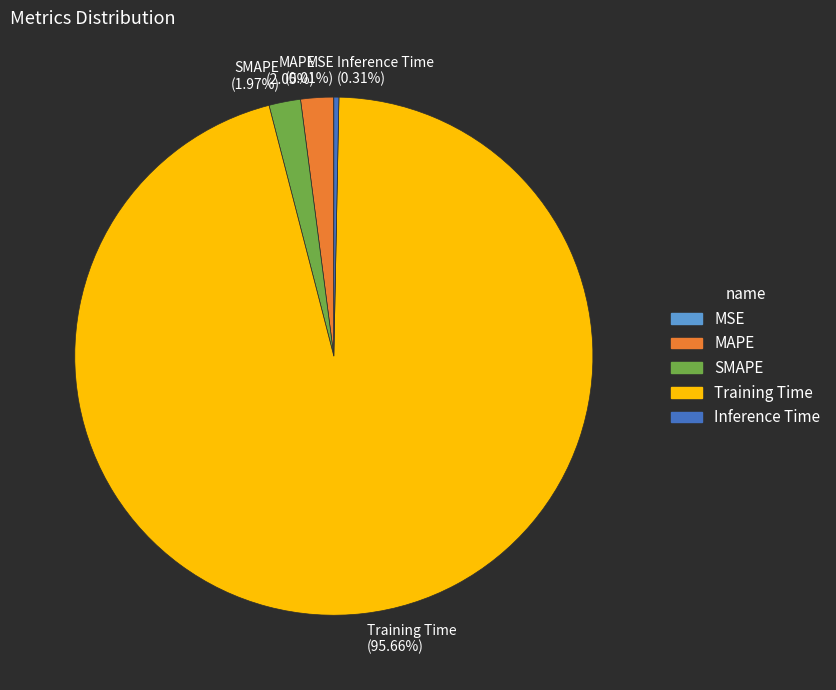

Is there a majority slice in this chart?

Yes